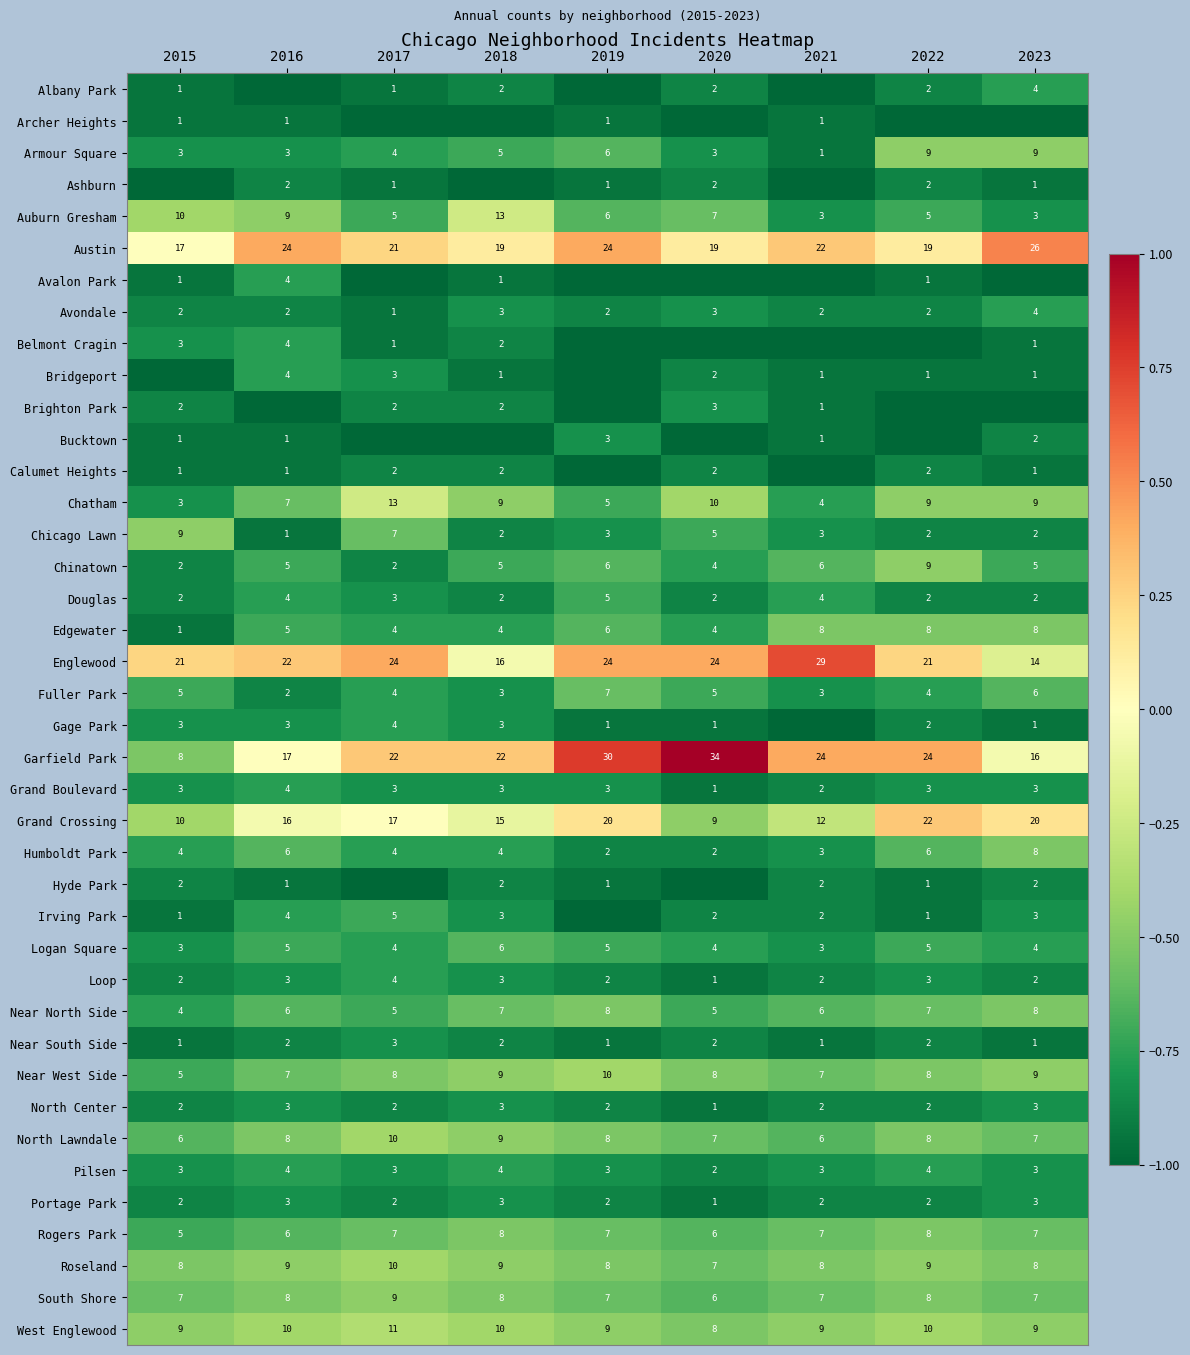

Is it true that Austin equals 24 at 2019?

True